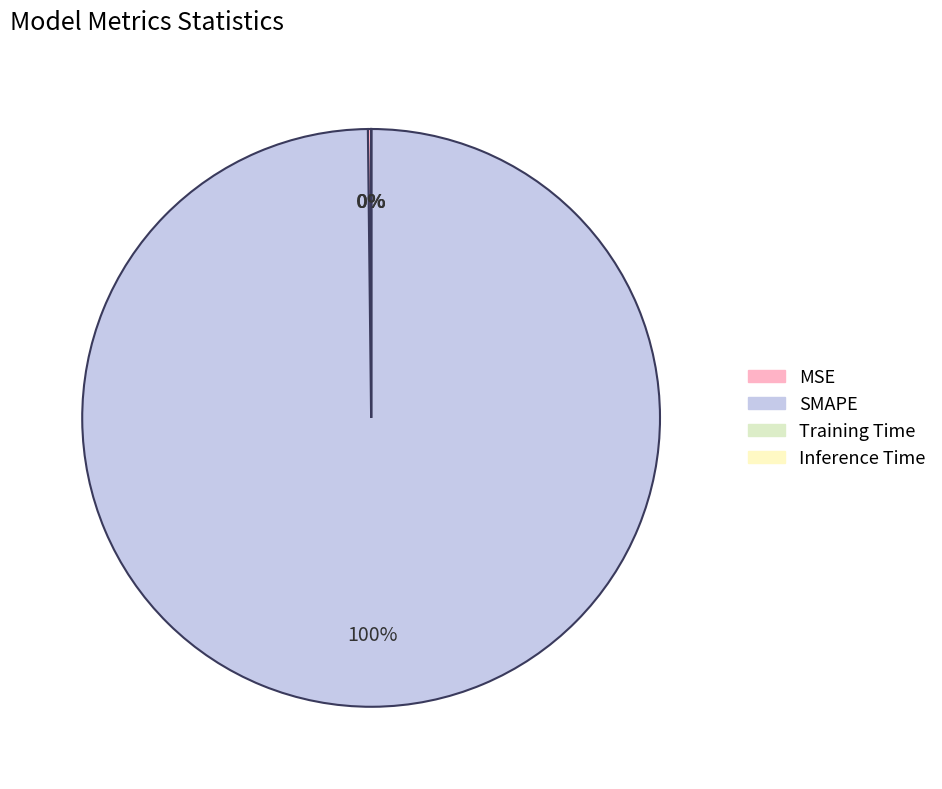

To the nearest percent, what portion does SMAPE represent?

100%